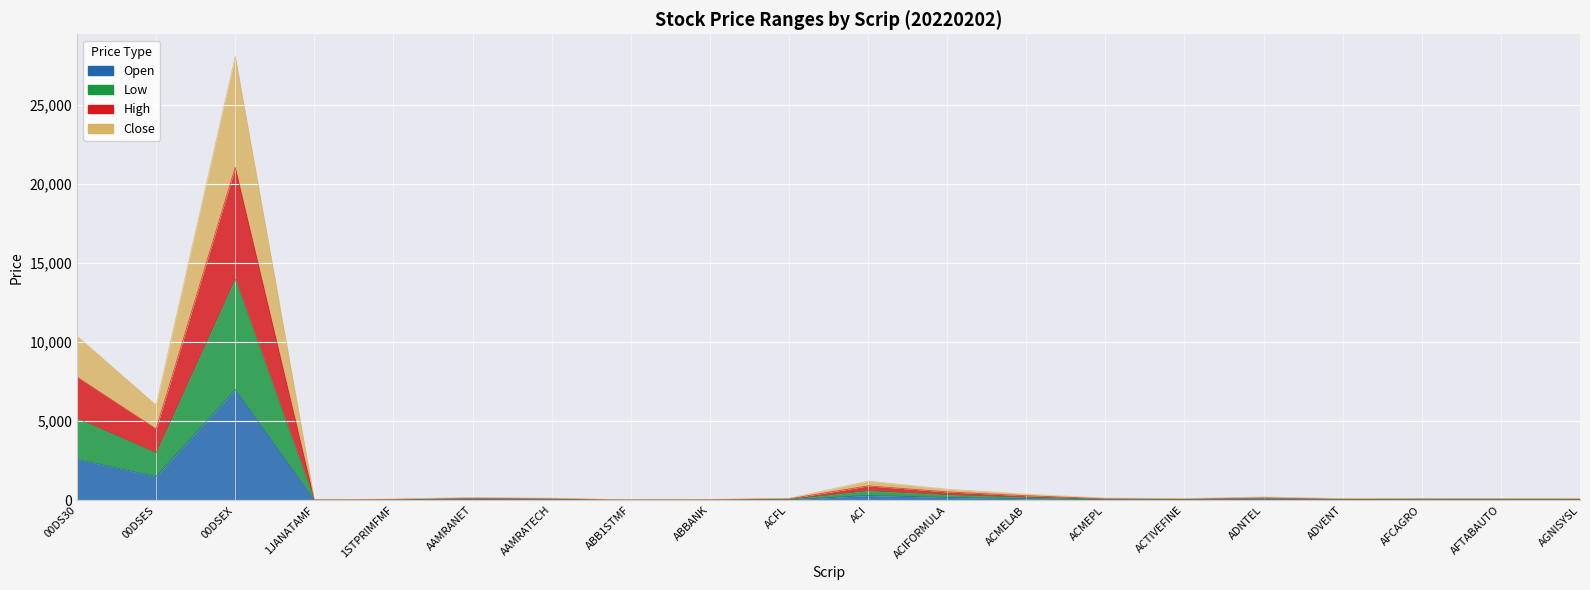

The Open series shows 18.8 at 1STPRIMFMF. True or false?

True